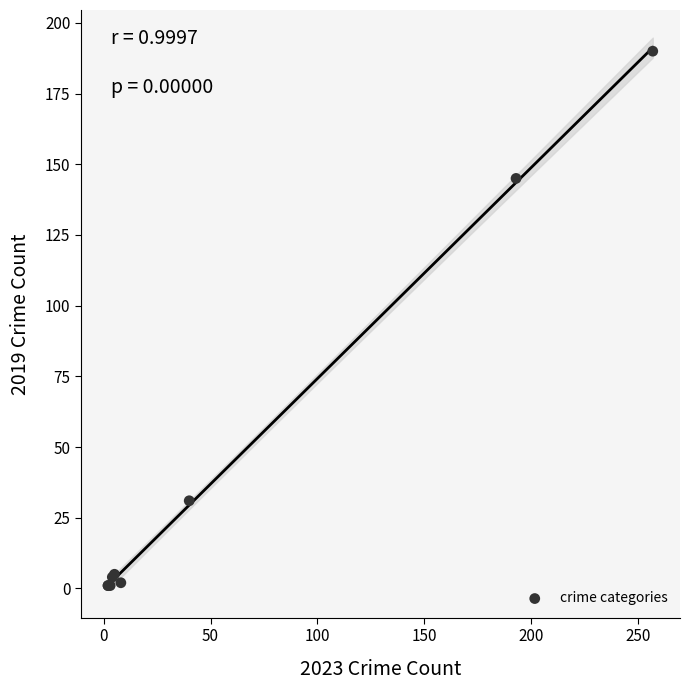

What Y value in the scatter plot is closest to 95?

145